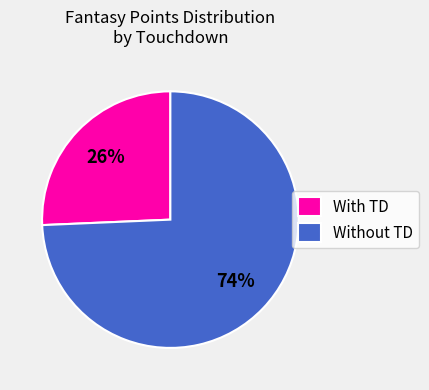

How many segments does this pie chart have?

2